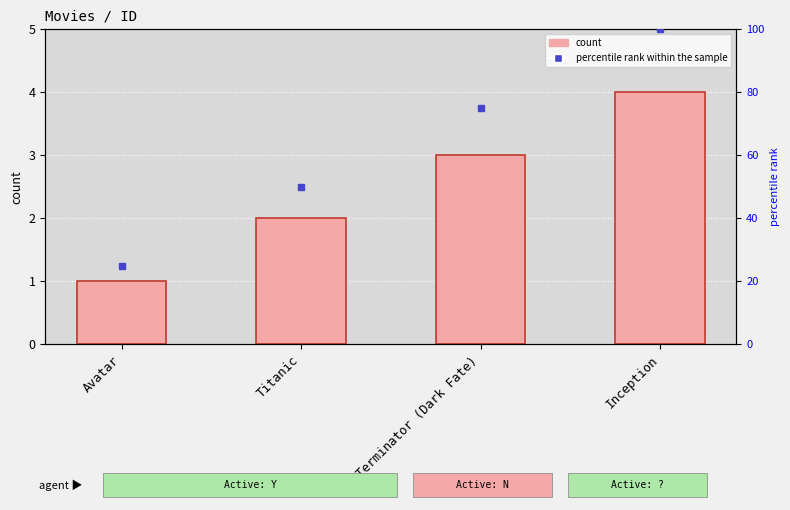

Is it true that percentile rank within the sample equals 50 at Titanic?

True